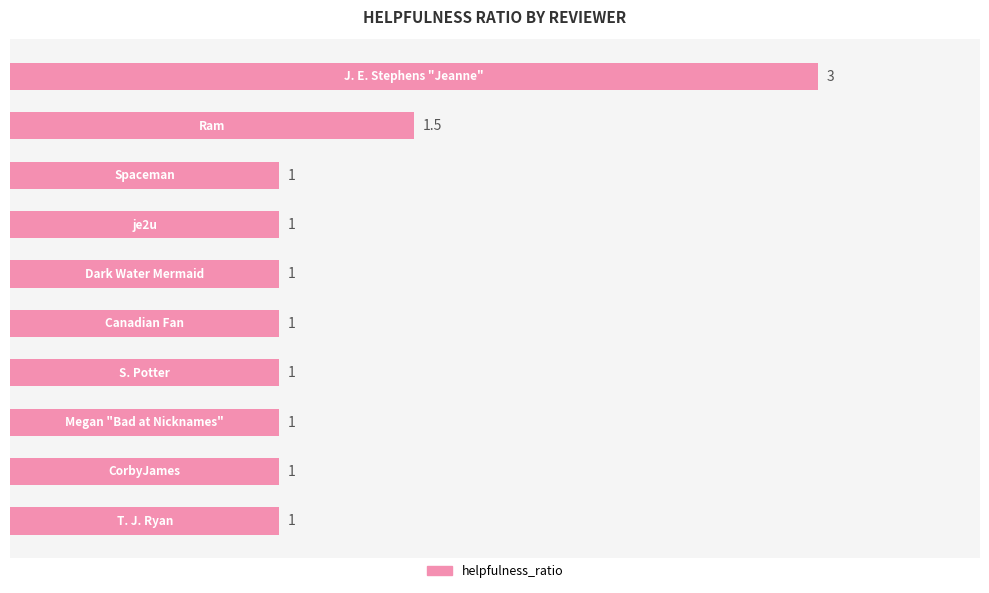

What is the value of the 9th bar from the top?

1.0